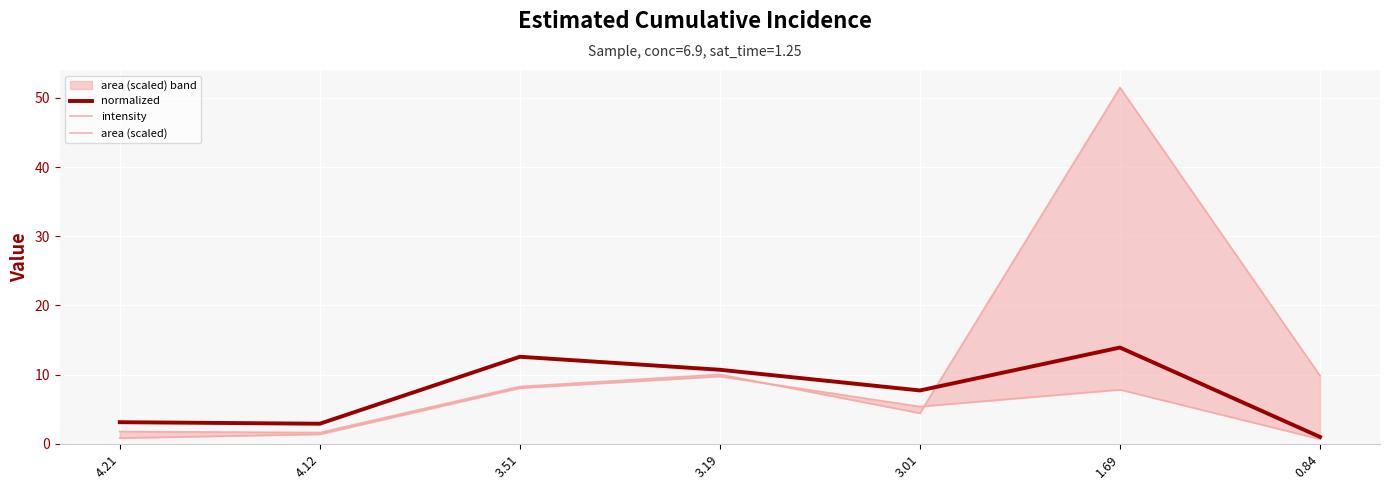

List the series in order of their peak value, highest first.

intensity, normalized, area (scaled)